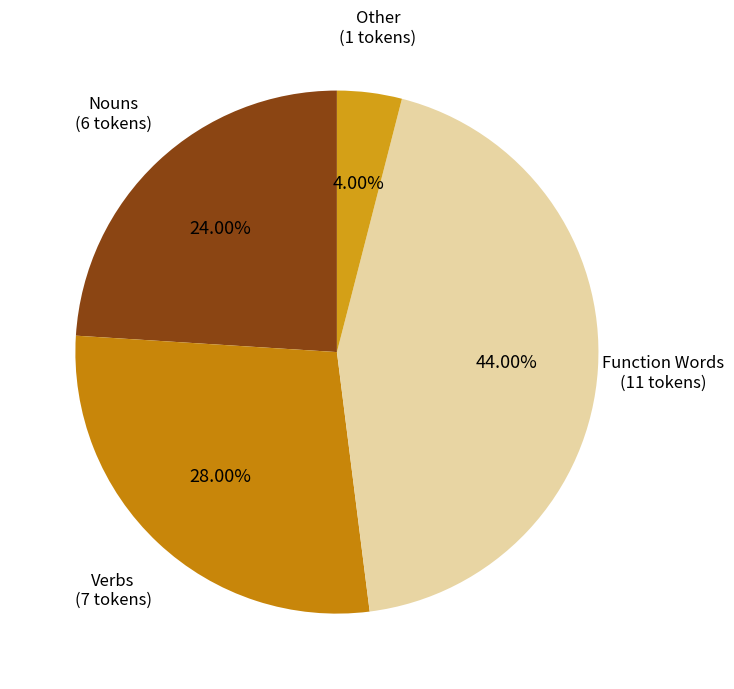

Is there any slice that represents more than half of the pie?

No